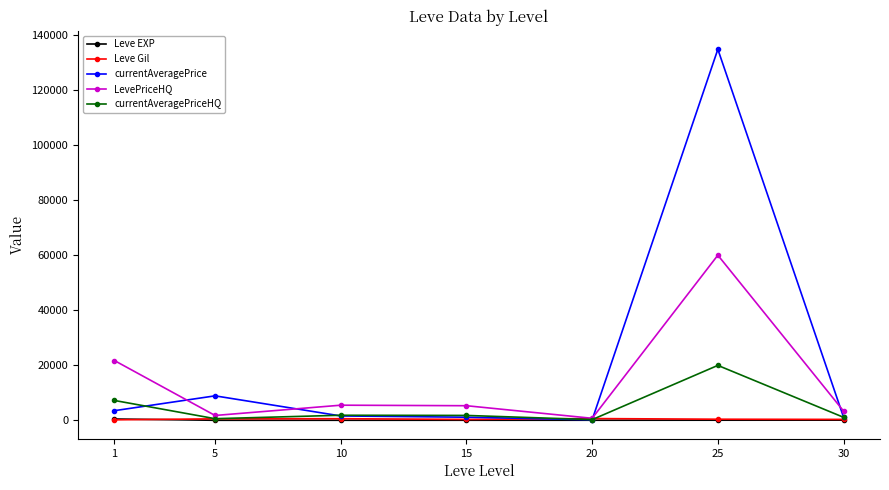

How many data points in Leve EXP are less than 16?

3